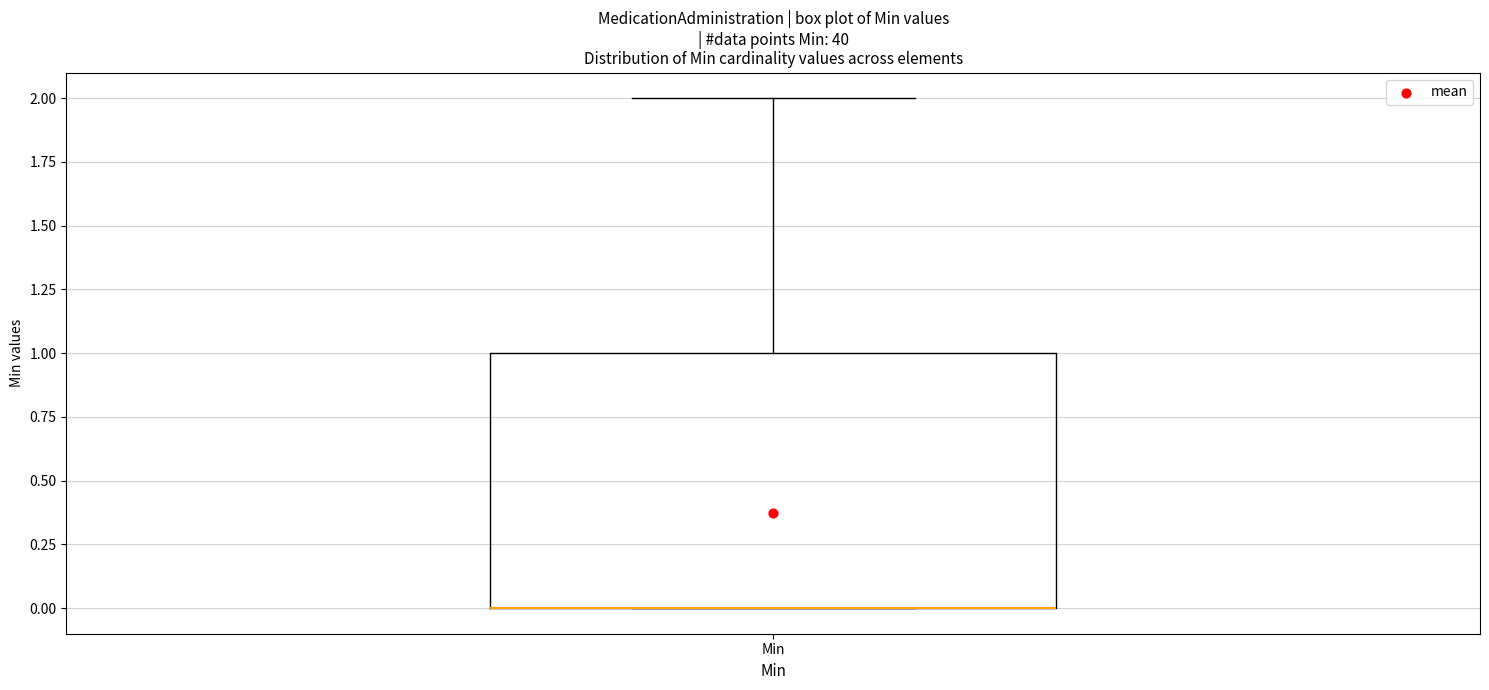

Transcribe this box plot: give where the median line is, the range the box spans, and where the two whiskers end, as read against the y-axis. The values are not printed on the chart, so give them approximately, as read against the axis.

median 0 (drawn on the box's lower edge), box 0 to 1, whiskers 0 to 2